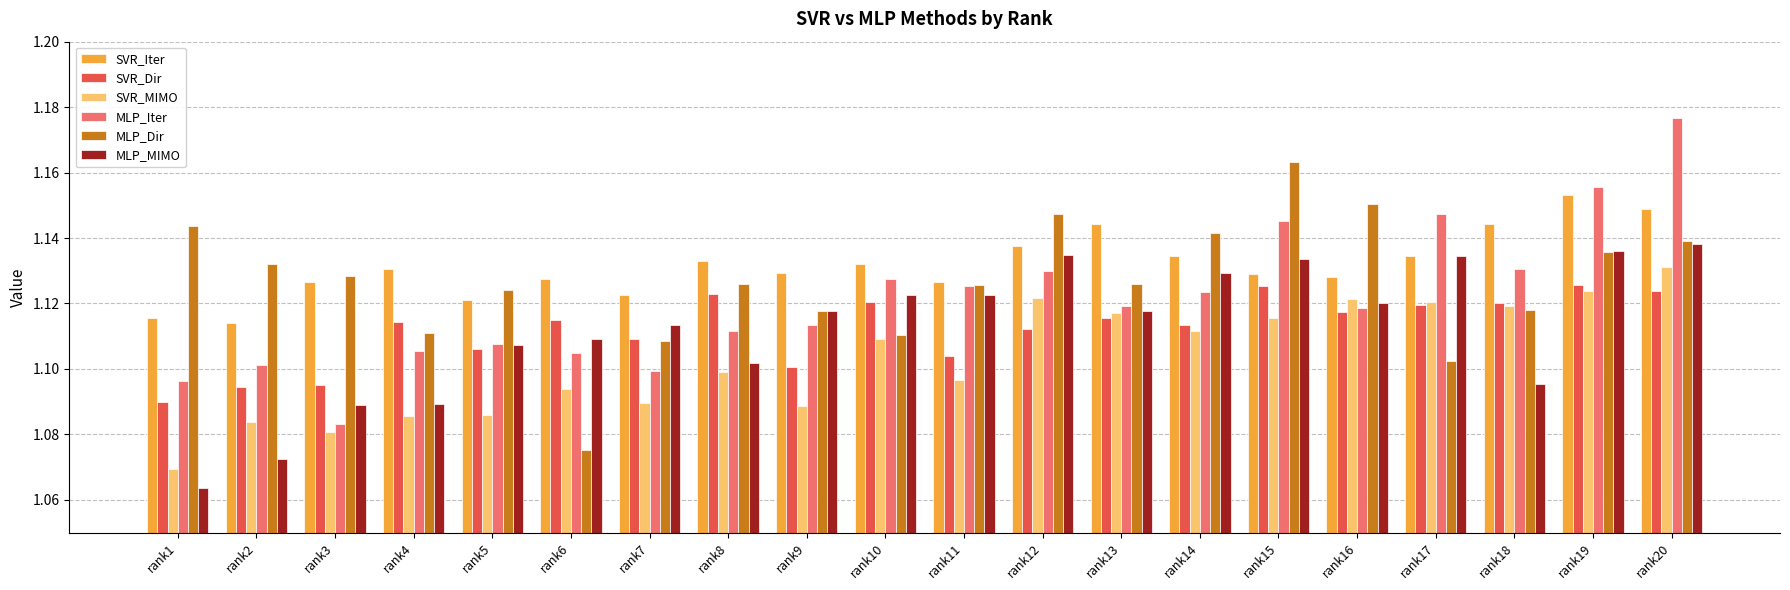

Between rank8 and rank14, which series saw the biggest shift?

MLP_MIMO